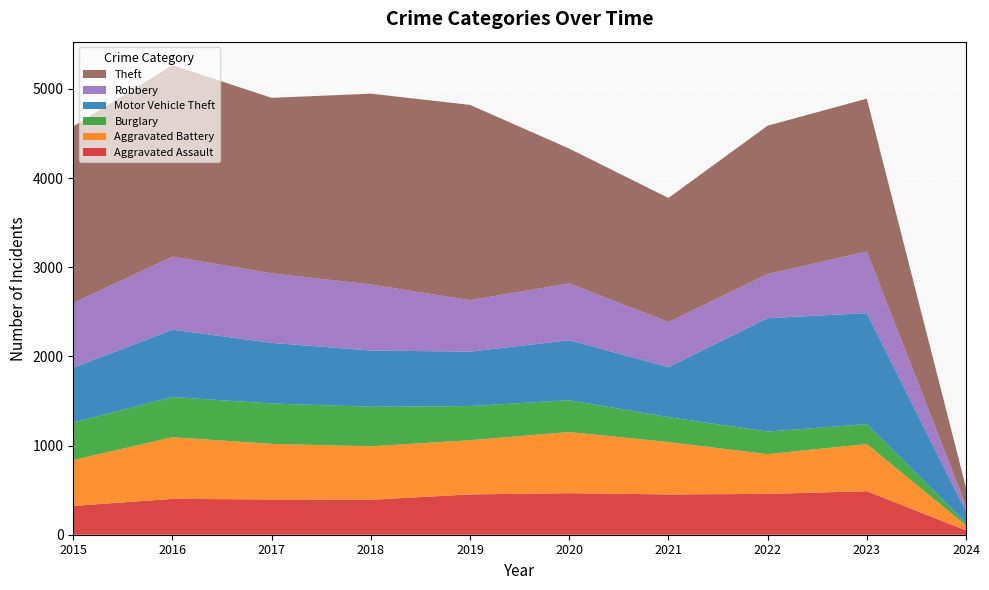

Reading left to right, transcribe all the data shown in this chart.

Aggravated Assault: 2015=323	2016=402	2017=396	2018=392	2019=452	2020=466	2021=452	2022=458	2023=488	2024=49
Aggravated Battery: 2015=515	2016=691	2017=623	2018=600	2019=608	2020=686	2021=587	2022=446	2023=529	2024=57
Burglary: 2015=421	2016=451	2017=453	2018=443	2019=383	2020=357	2021=280	2022=253	2023=224	2024=26
Motor Vehicle Theft: 2015=614	2016=756	2017=680	2018=631	2019=611	2020=673	2021=560	2022=1272	2023=1245	2024=129
Robbery: 2015=726	2016=819	2017=780	2018=741	2019=577	2020=637	2021=506	2022=495	2023=690	2024=64
Theft: 2015=1981	2016=2148	2017=1968	2018=2140	2019=2190	2020=1512	2021=1392	2022=1664	2023=1715	2024=203